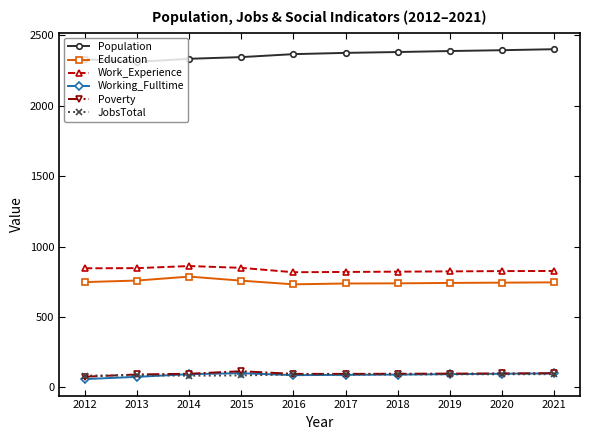

Count the number of data series in this chart.

6